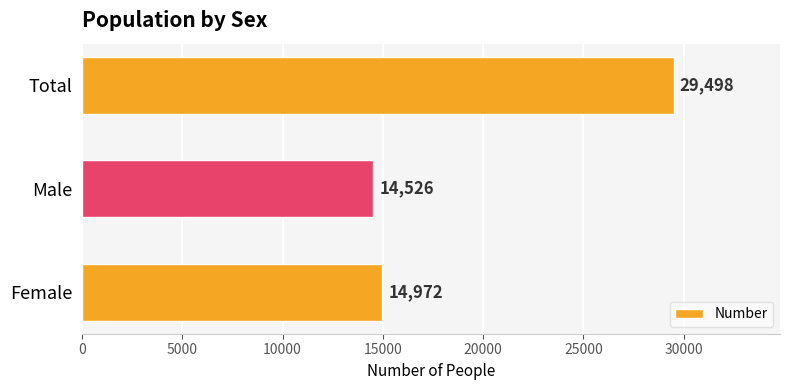

Rank the categories by value from lowest to highest.

Male, Female, Total